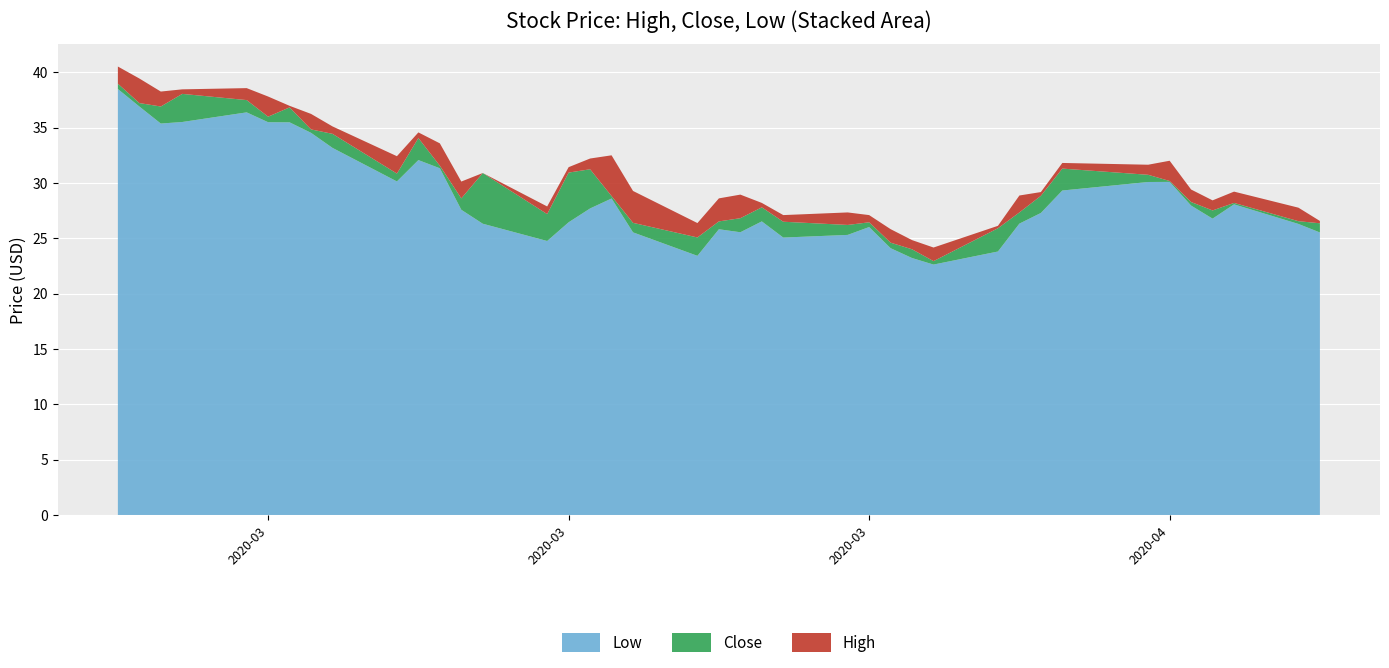

Reading left to right, extract all data points from this chart.

High: 40.5	39.4	38.2	38.5	38.6	37.8	37.0	36.2	35.1	32.4	34.6	33.6	30.1	30.9	27.9	31.4	32.2	32.5	29.3	26.4	28.6	28.9	28.2	27.1	27.3	27.1	25.8	24.8	24.2	26.1	28.9	29.2	31.8	31.6	32.0	29.4	28.4	29.2	27.8	26.6
Close: 39.0	37.2	36.9	38.0	37.5	36.0	36.8	34.8	34.4	30.8	34.0	31.6	28.6	30.9	27.2	30.9	31.2	28.8	26.4	25.1	26.5	26.8	27.8	26.5	26.2	26.4	24.6	24.0	22.9	25.9	27.3	28.8	31.3	30.7	30.2	28.3	27.5	28.2	26.5	26.4
Low: 38.5	36.9	35.4	35.5	36.4	35.5	35.5	34.5	33.2	30.1	32.1	31.3	27.6	26.3	24.8	26.4	27.7	28.6	25.5	23.4	25.8	25.5	26.5	25.1	25.3	26.0	24.1	23.2	22.6	23.8	26.3	27.3	29.3	30.1	30.1	27.9	26.8	28.1	26.3	25.5